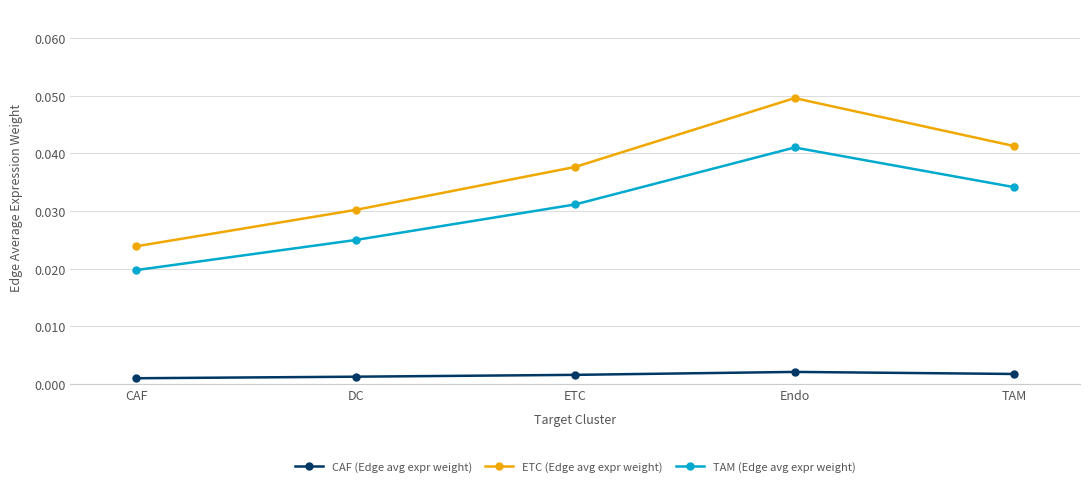

What is the total value across all series at ETC?

0.1